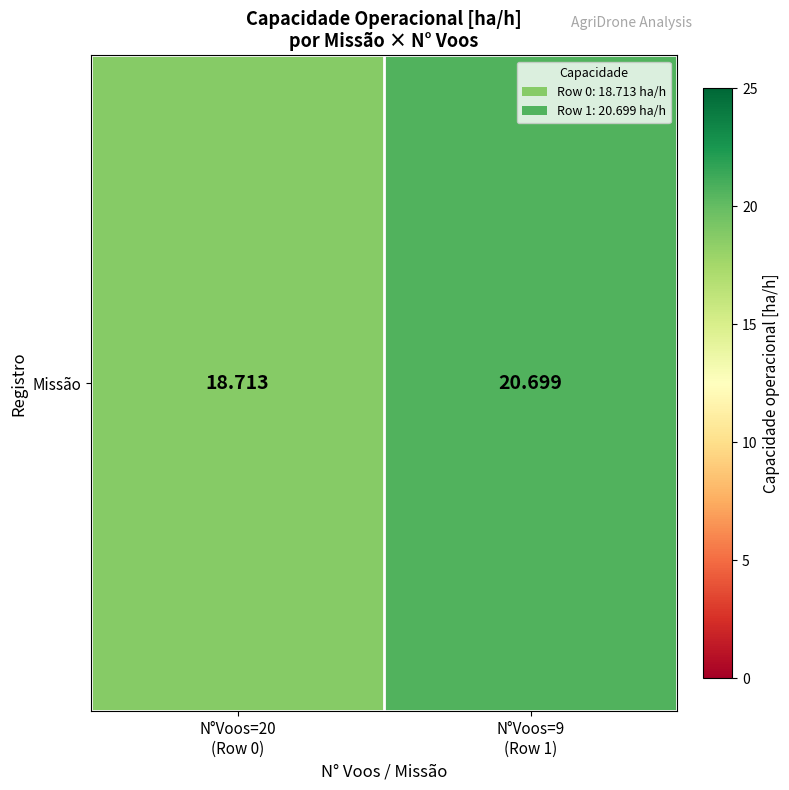

Is it true that the value at N°Voos=20
(Row 0) is 18.7?

True